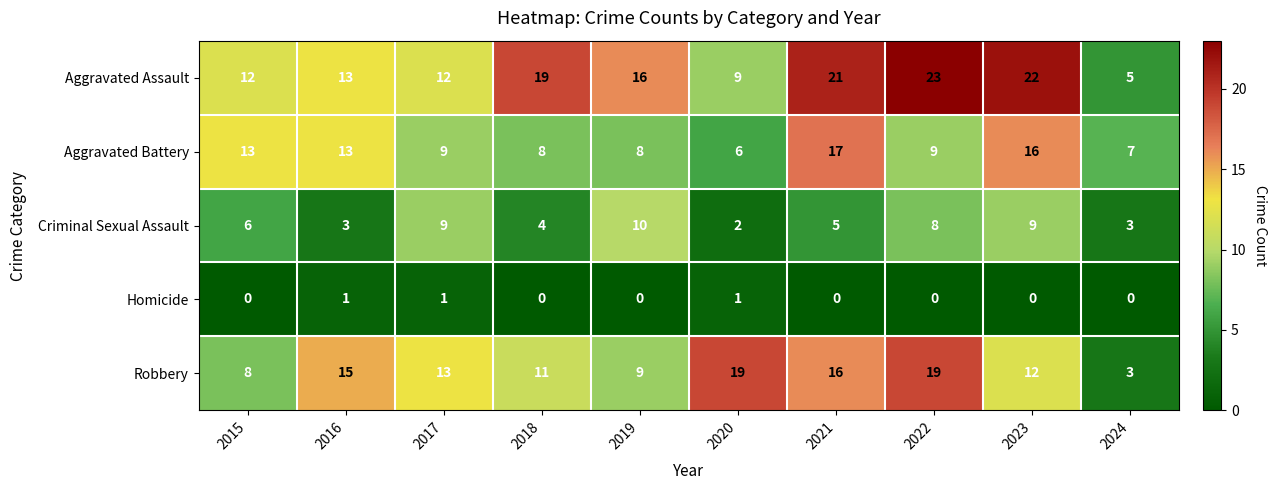

What is the spread (max minus min) of values at 2024?

7